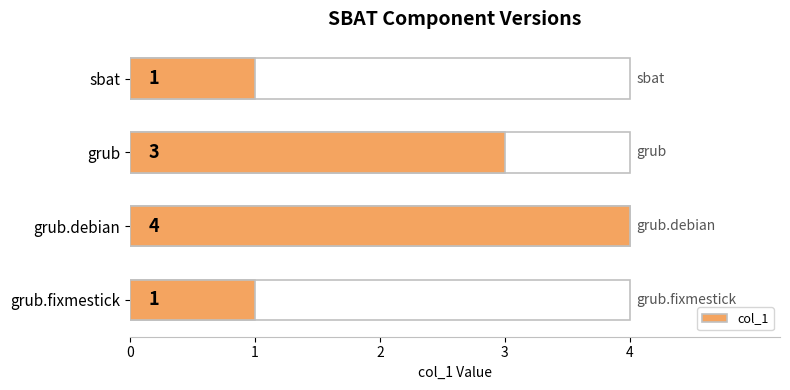

What is the change in value from sbat to grub?

+2